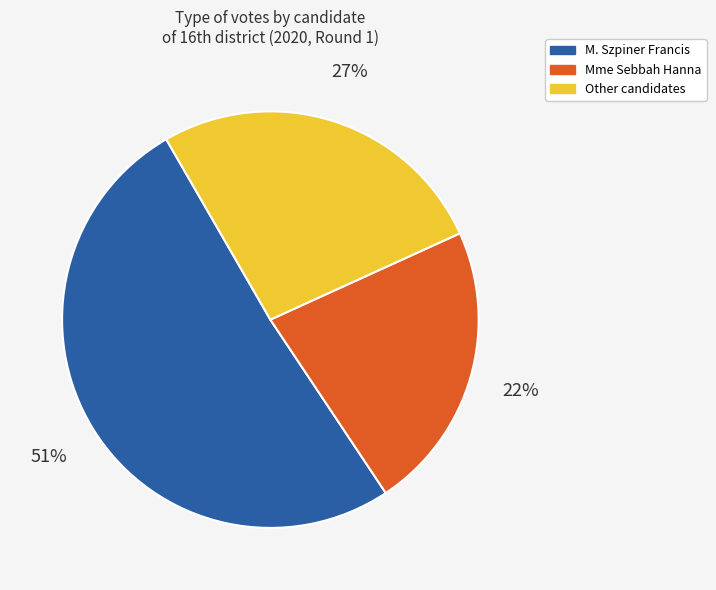

Between Other candidates and M. Szpiner Francis, which is larger?

M. Szpiner Francis